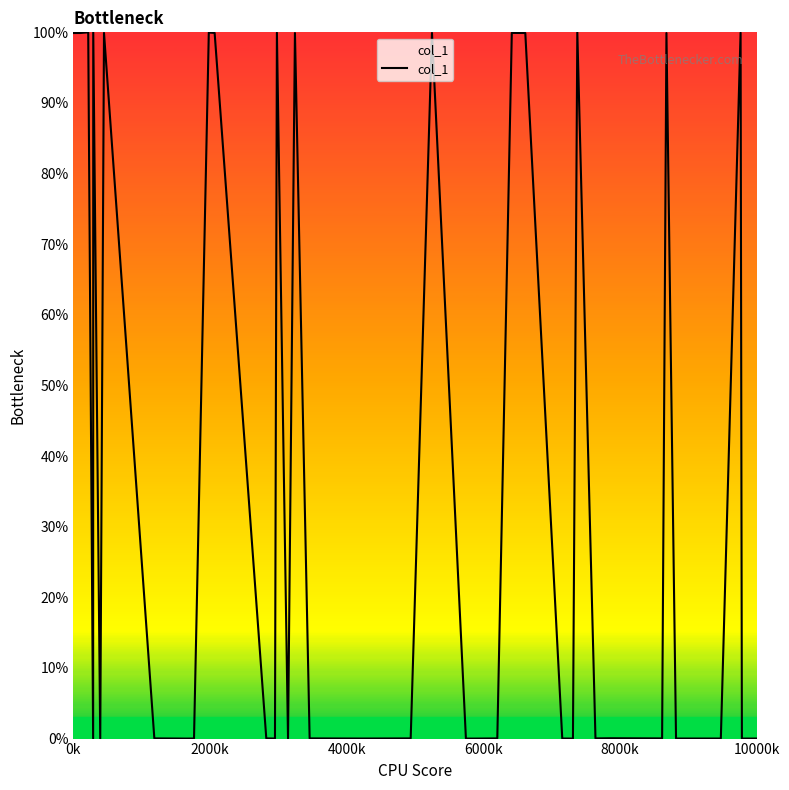

What is the greatest value displayed?

100.0